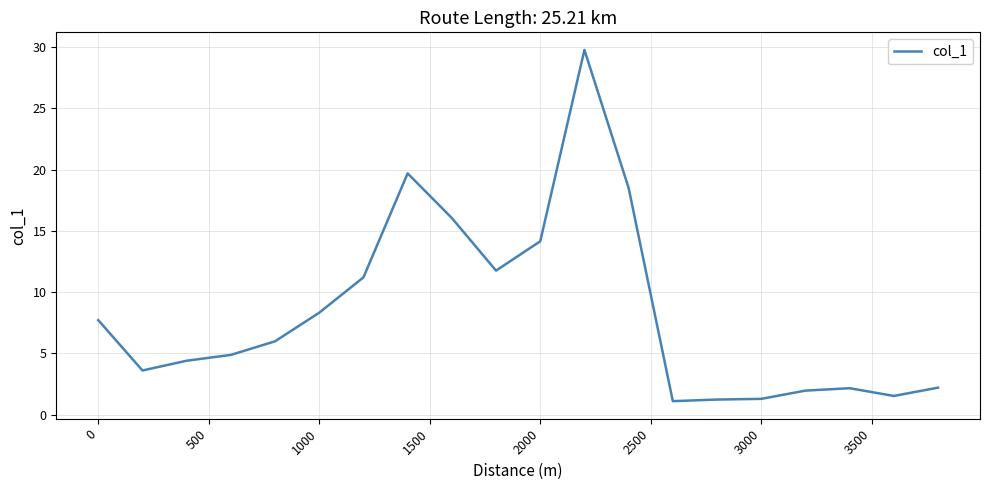

What is the smallest value displayed?

1.1